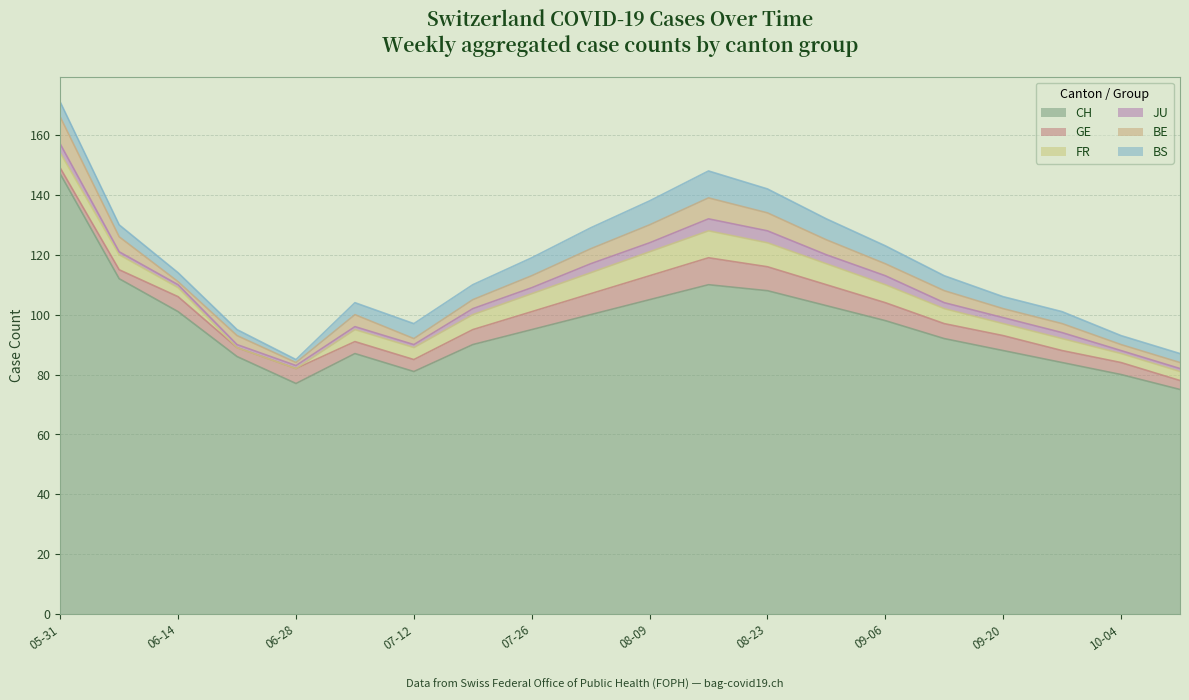

True or false: CH has more than 1 interior local peaks.

True